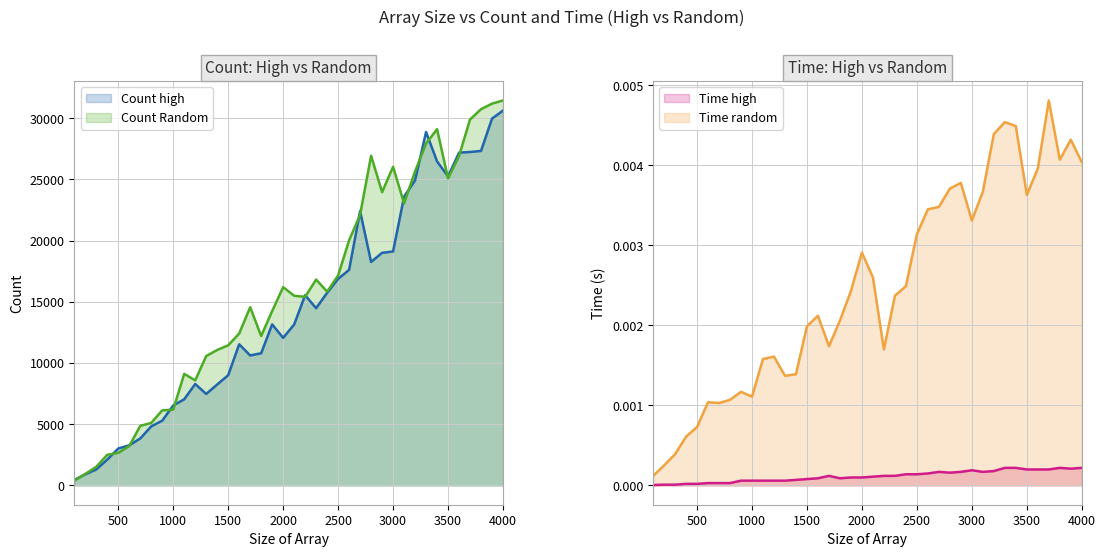

The Count high series shows 3860 at 1000. True or false?

False